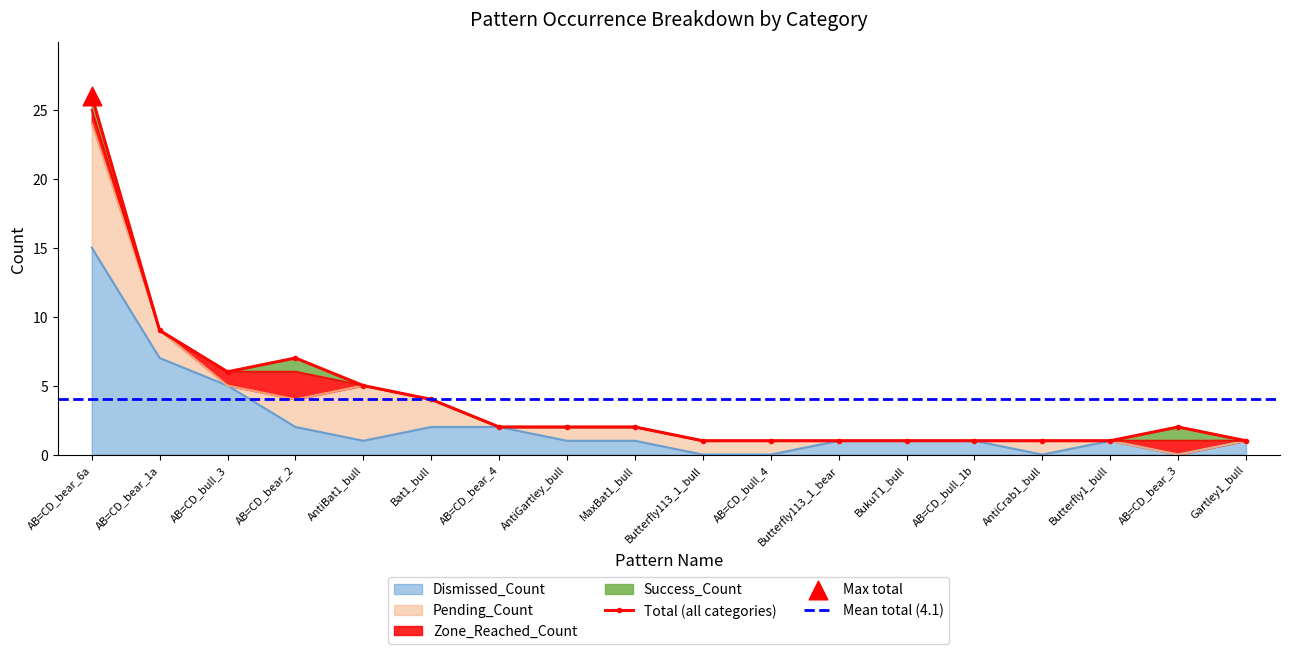

At which category is the sum across all series the highest?

AB=CD_bear_6a